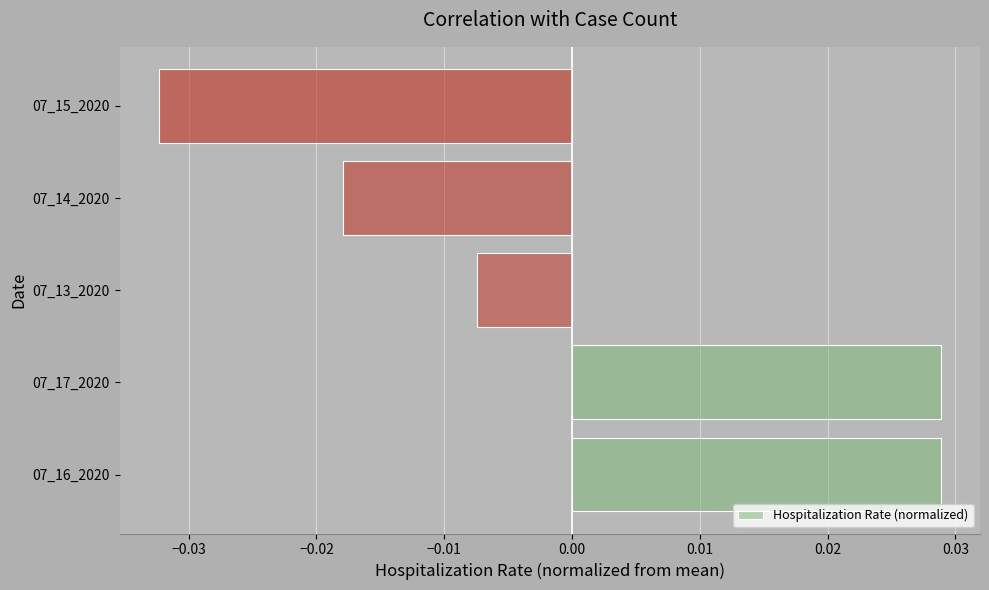

Between 07_13_2020 and 07_16_2020, which is larger?

07_16_2020